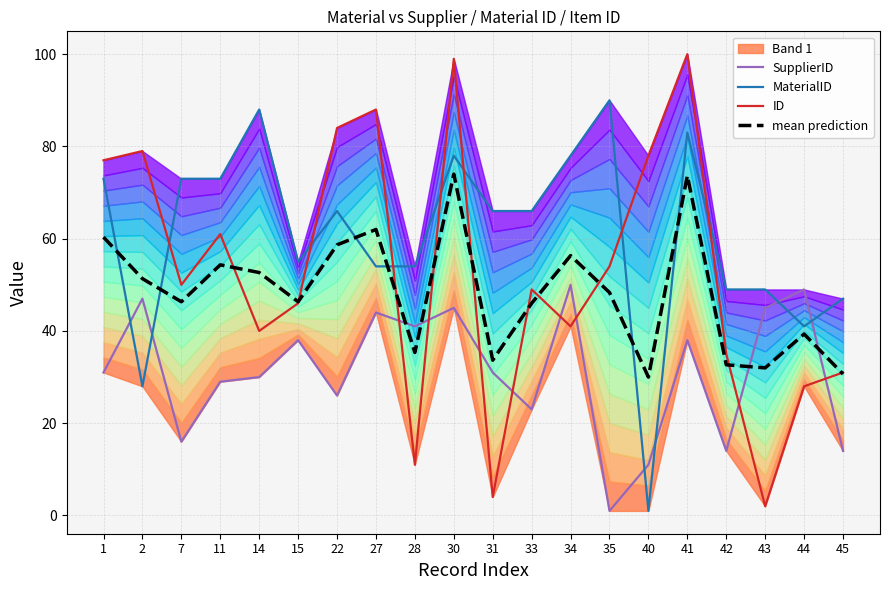

Read the MaterialID value at 34.

78.0